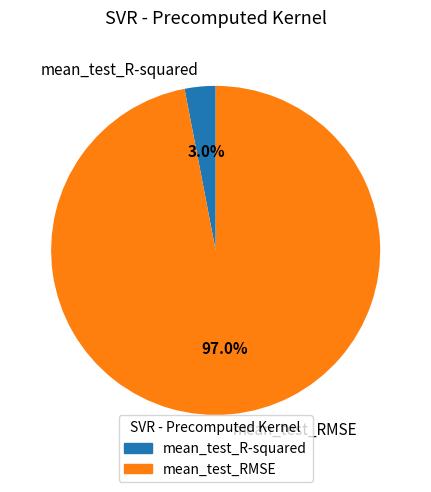

To the nearest percent, what is the difference between the largest and smallest slice percentages?

94%